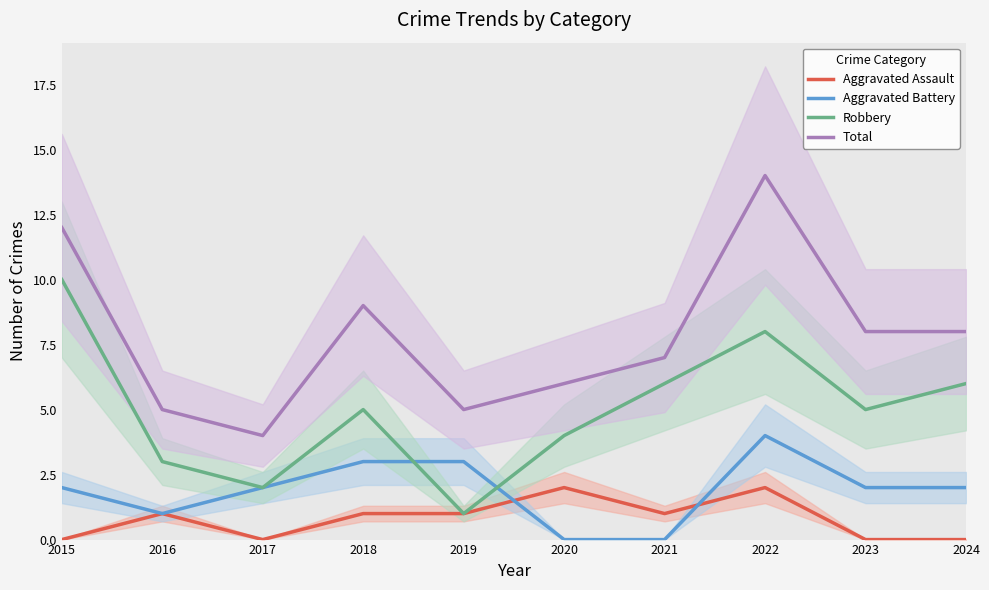

Which series has the widest spread of values?

Total